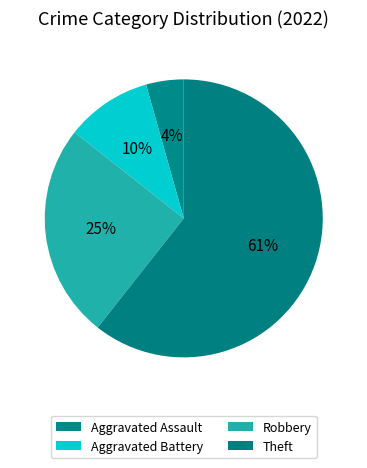

What percentage is NOT represented by Theft?

39.4%